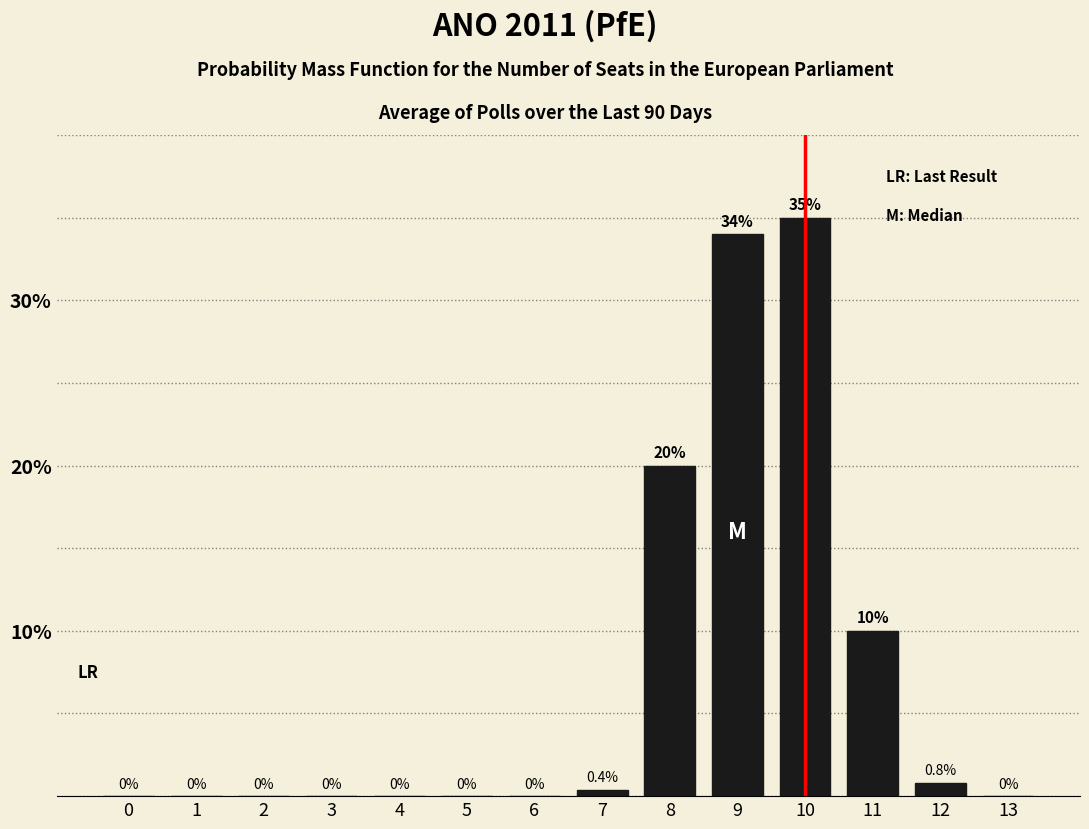

Reading left to right, what are all the values shown in this chart?

0=0.0	1=0.0	2=0.0	3=0.0	4=0.0	5=0.0	6=0.0	7=0.4	8=20.0	9=34.0	10=35.0	11=10.0	12=0.8	13=0.0